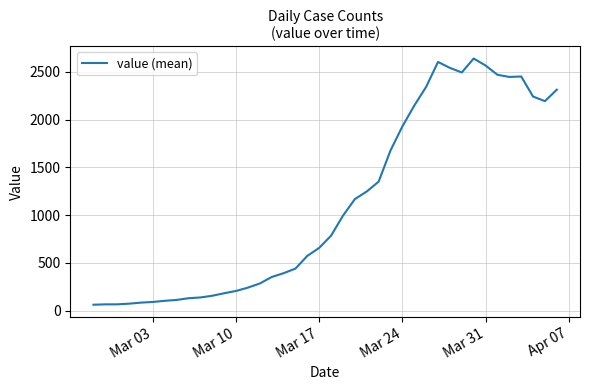

What is the greatest value displayed?

2639